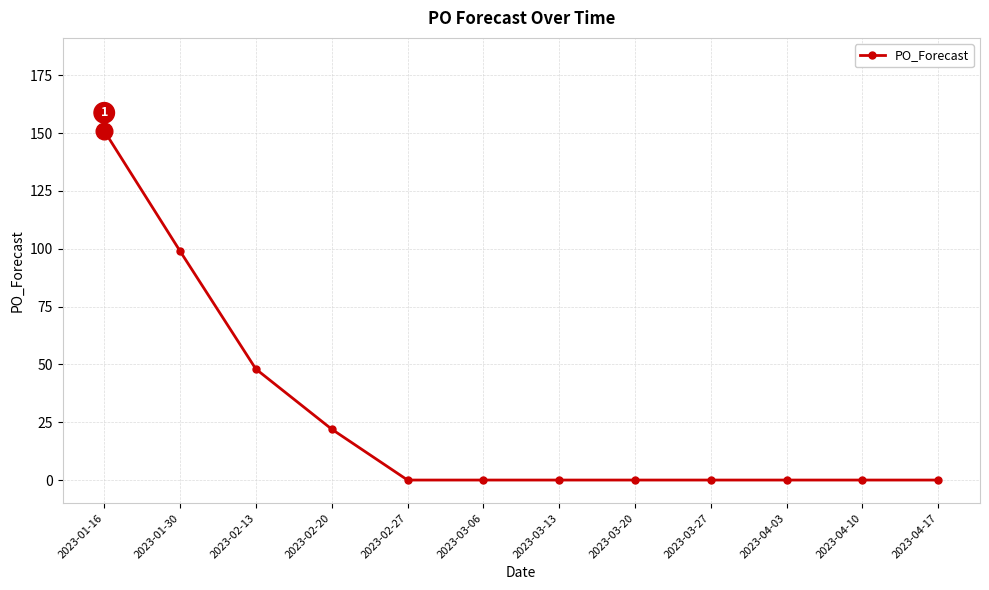

Is it true that the value at 2023-03-13 is 0?

True